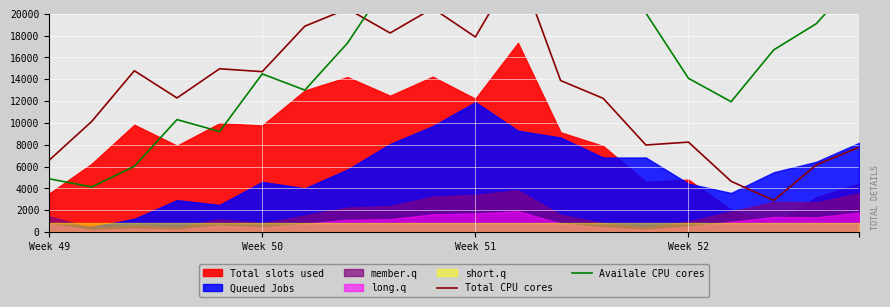

What is the greatest value displayed?

32754.0